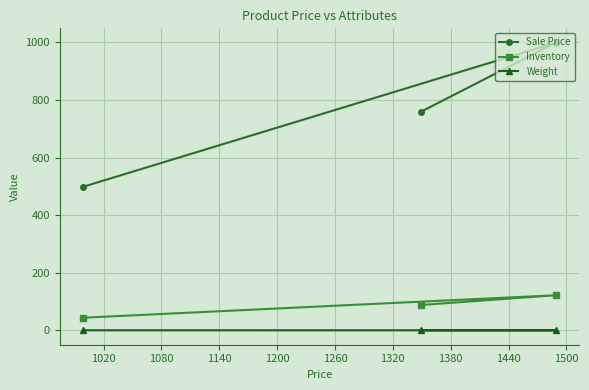

How many series are shown in this chart?

3